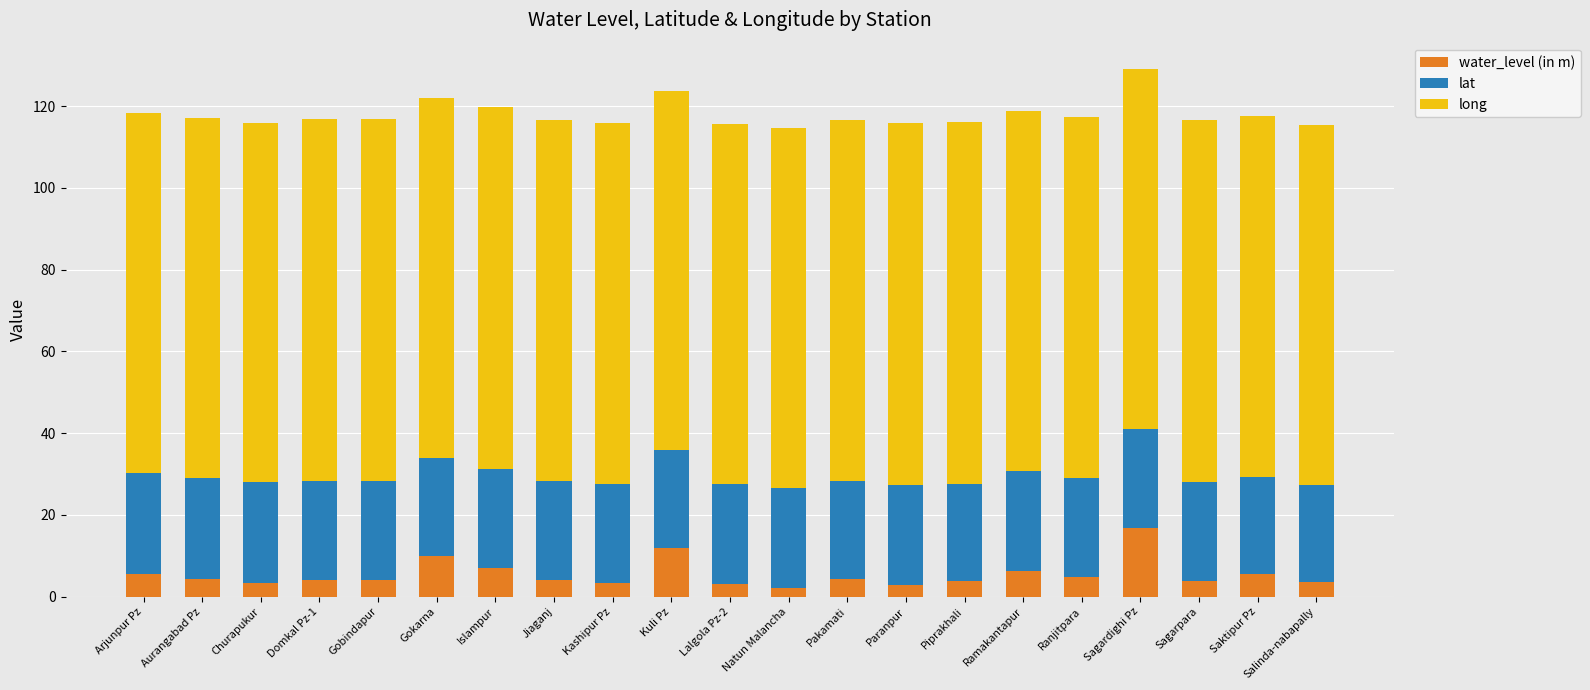

Which category has the highest value in the water_level (in m) series?

Sagardighi Pz